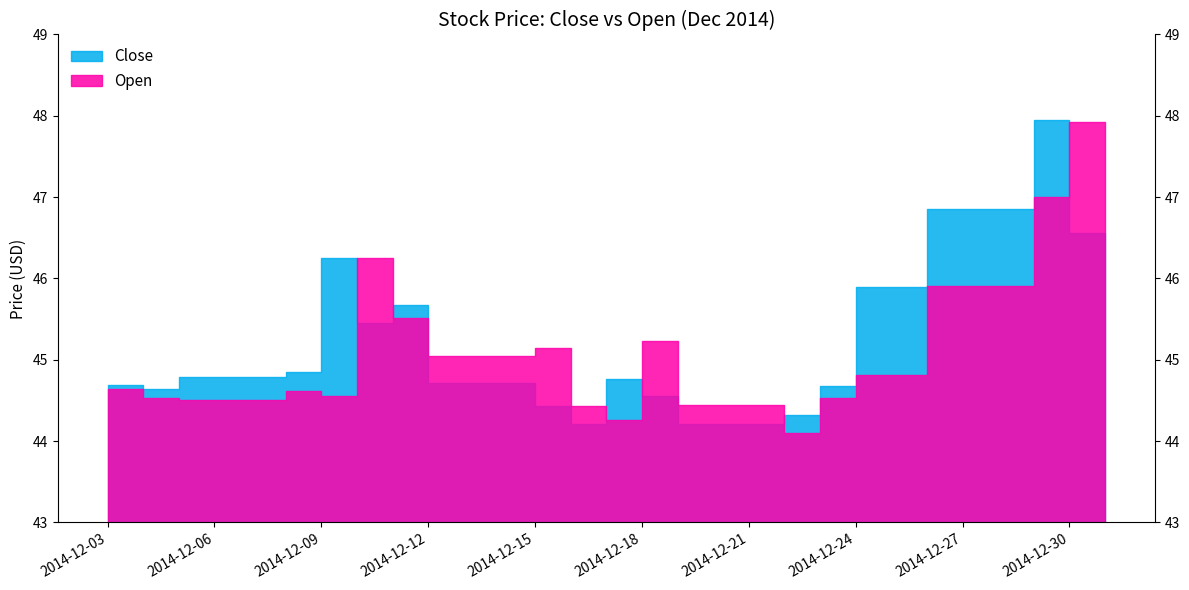

Does the chart have visible grid lines?

No